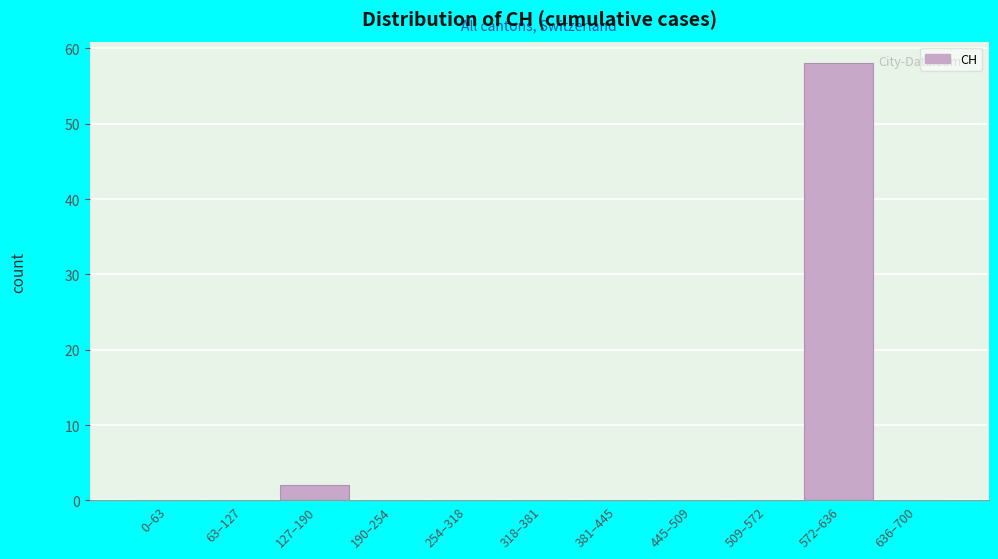

Reading left to right, list all the values displayed in this chart.

0–63=0	63–127=0	127–190=2	190–254=0	254–318=0	318–381=0	381–445=0	445–509=0	509–572=0	572–636=58	636–700=0